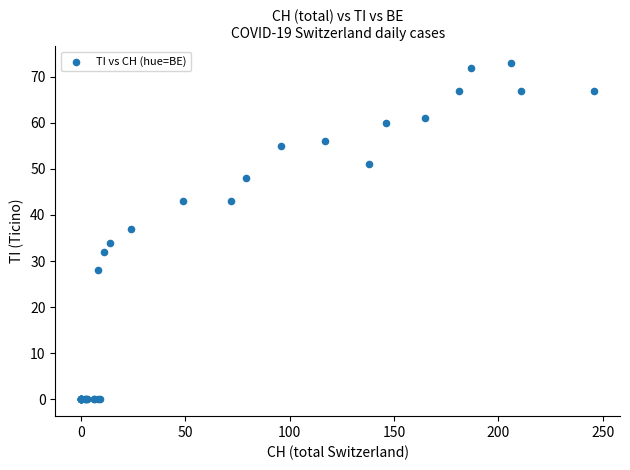

What Y value in the scatter plot is closest to 36?

37